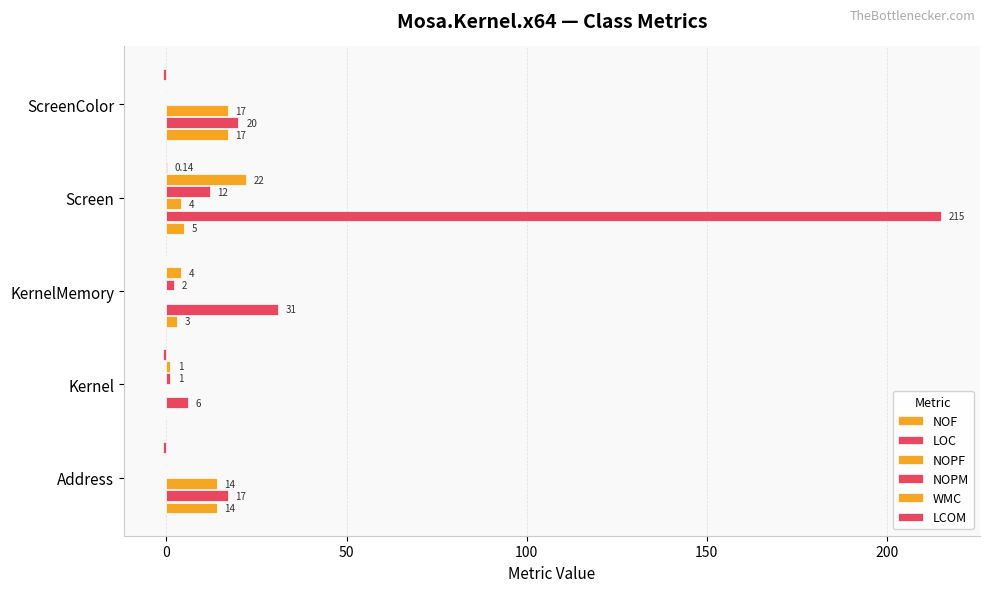

How many categories are shown in the chart?

5